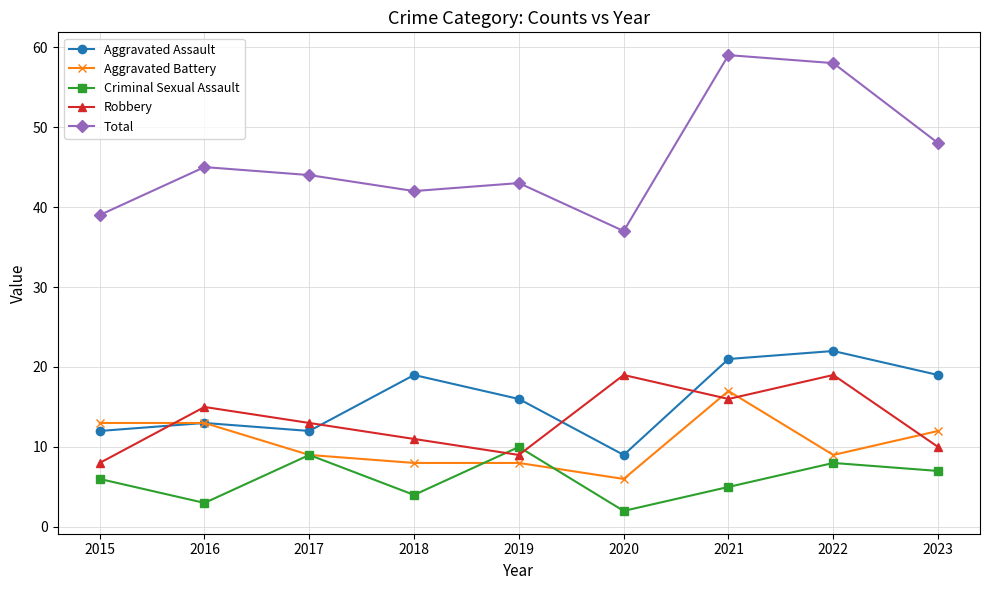

What is the value of the Total point at the 6th from the left?

37